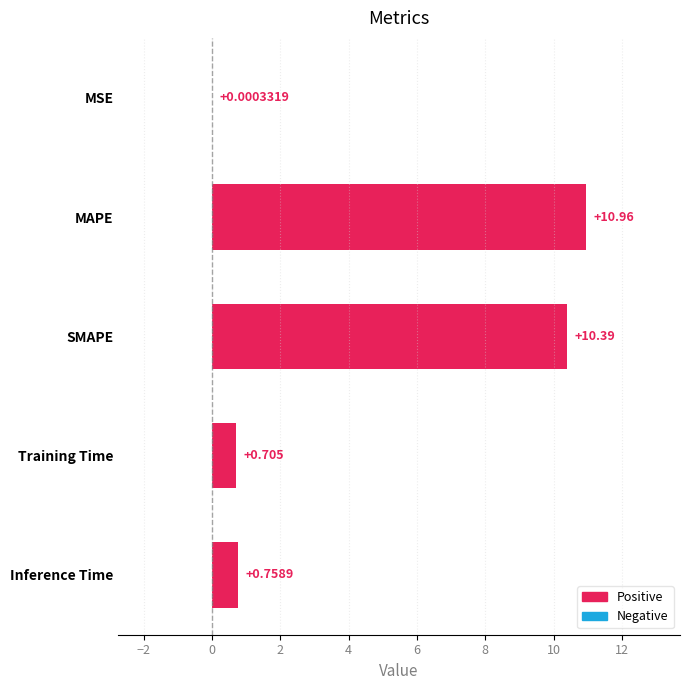

Which has a higher value, Training Time or MAPE?

MAPE